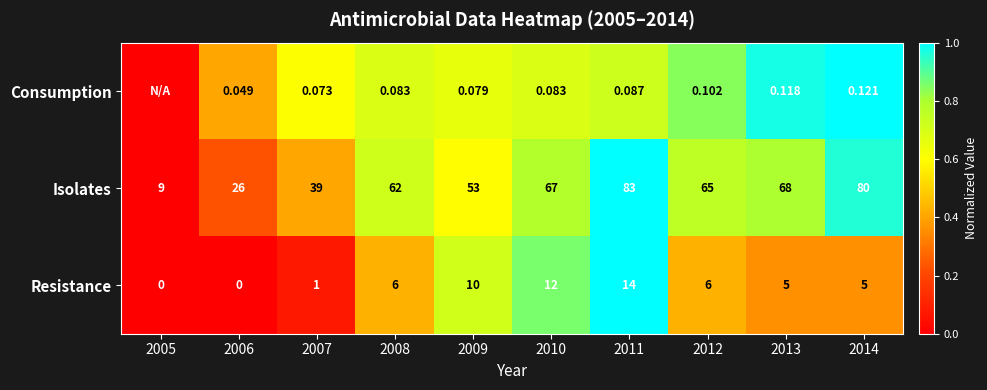

Between 2007 and 2008, which series saw the biggest shift?

Isolates